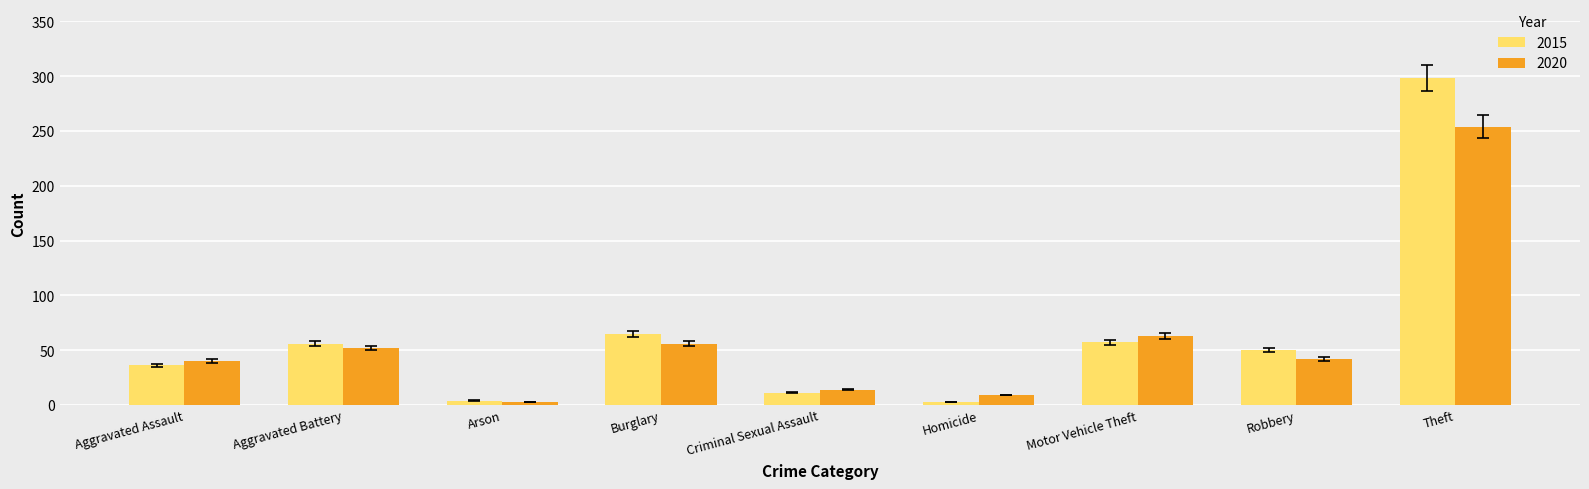

At which label does 2015 reach its peak?

Theft